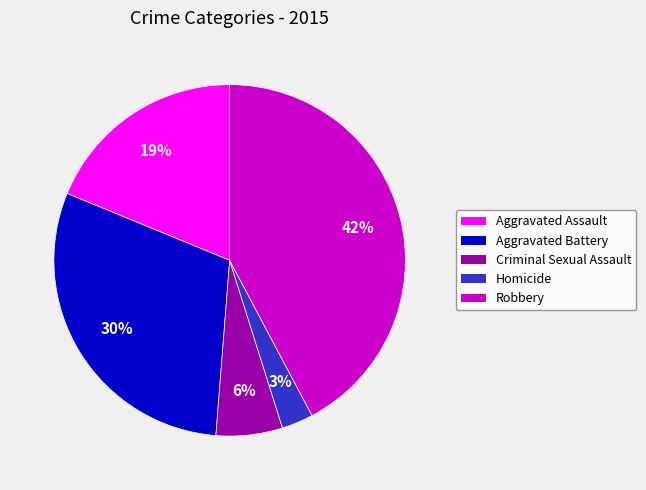

What is the largest slice in the pie chart?

Robbery